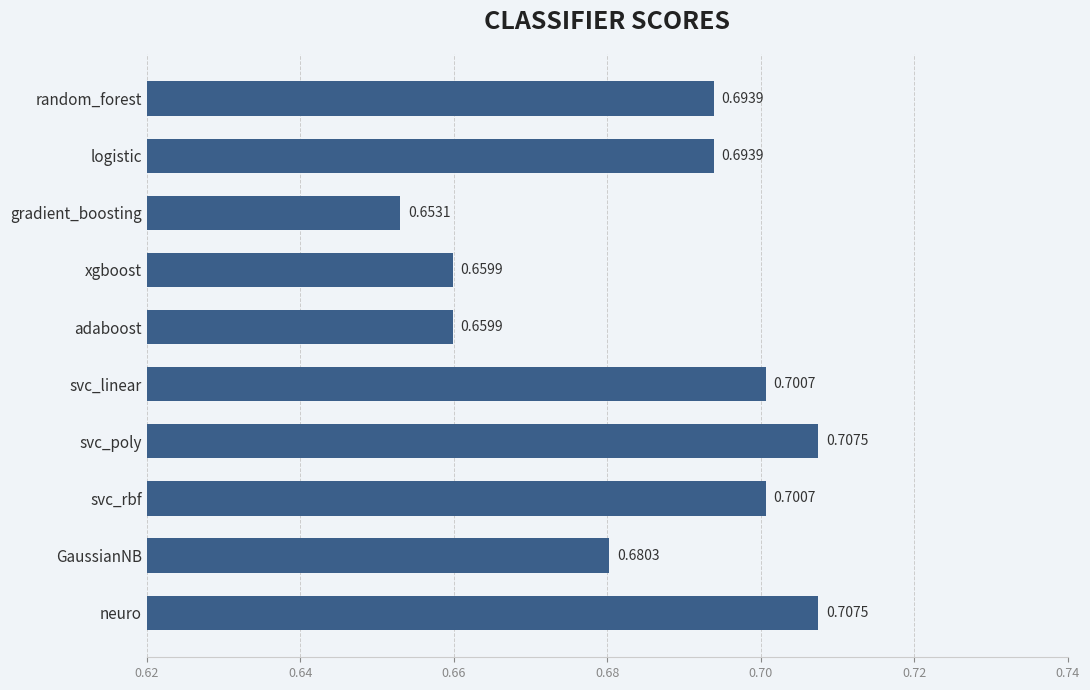

What is the sum of all values?

6.9